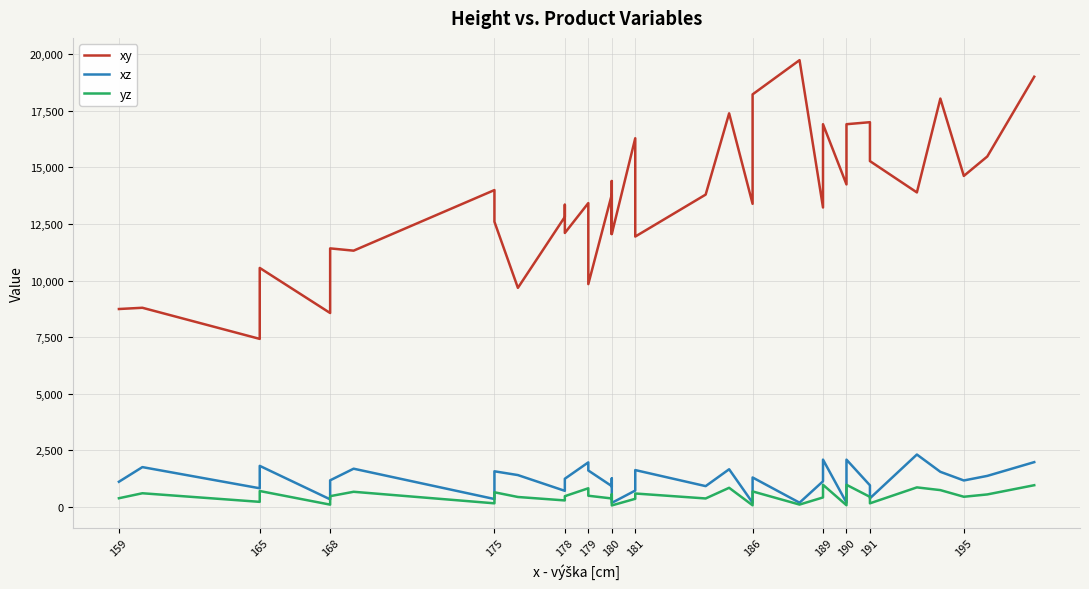

What is the minimum value for xy?

7425